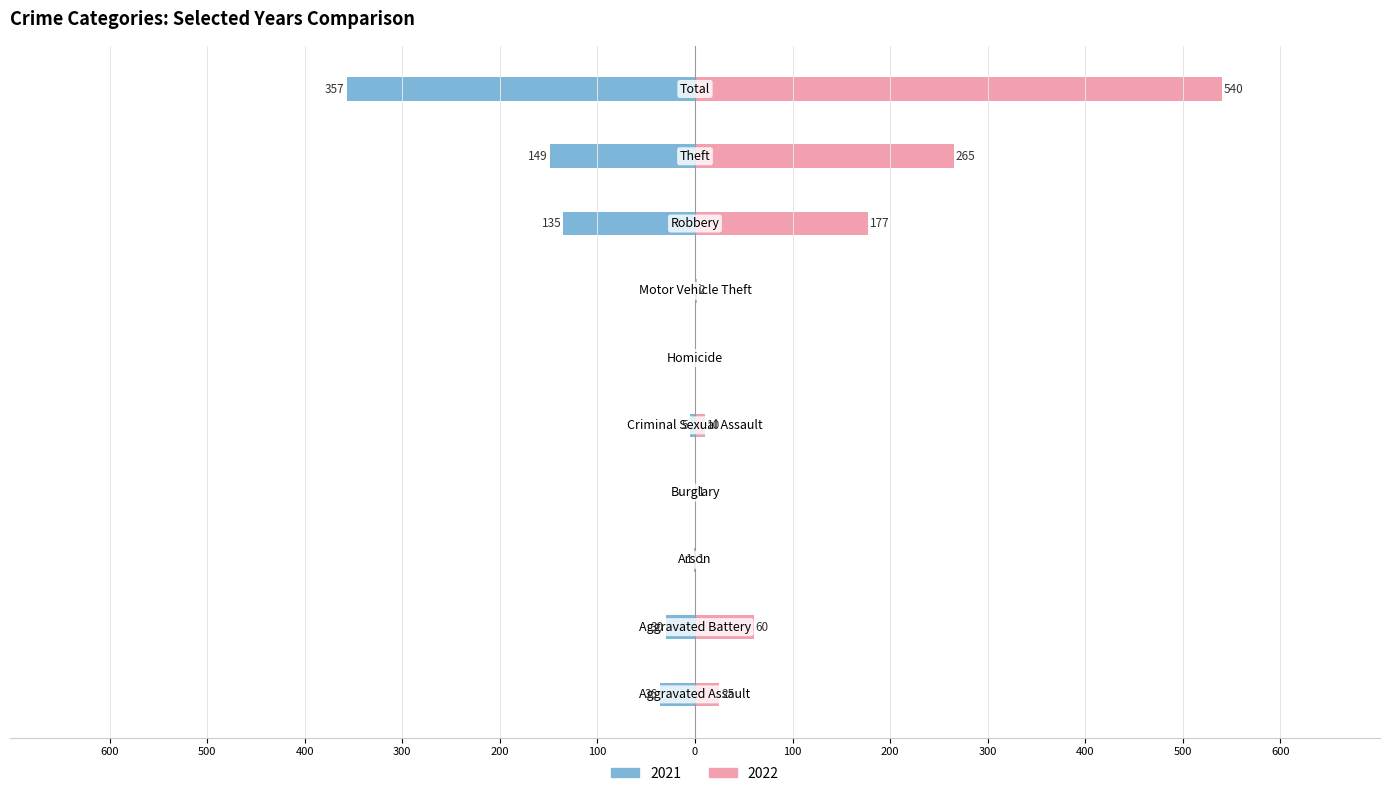

Reading right to left, list all the values displayed in this chart.

2021: -357	-149	-135	0	0	-5	0	-1	-30	-36
2022: 540	265	177	2	0	10	1	1	60	25